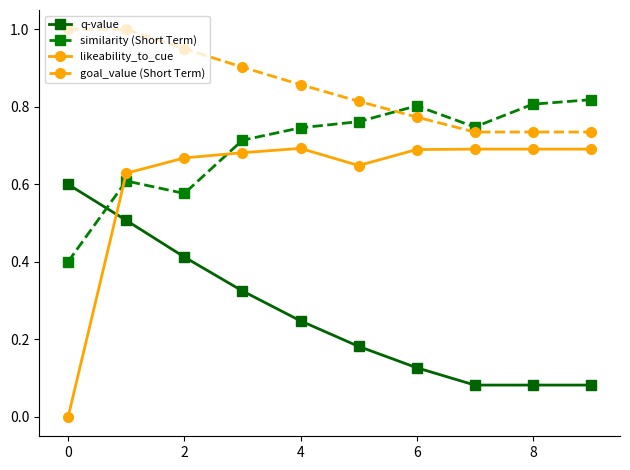

Which series has the largest range (max minus min)?

likeability_to_cue